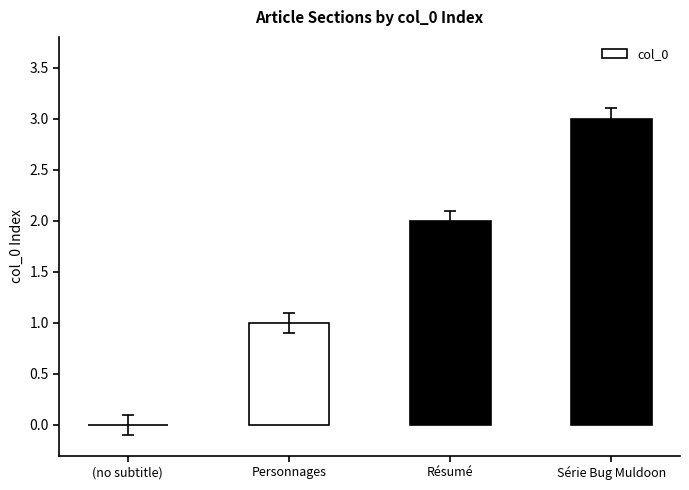

What is the sum of the values at Série Bug Muldoon and Personnages?

4